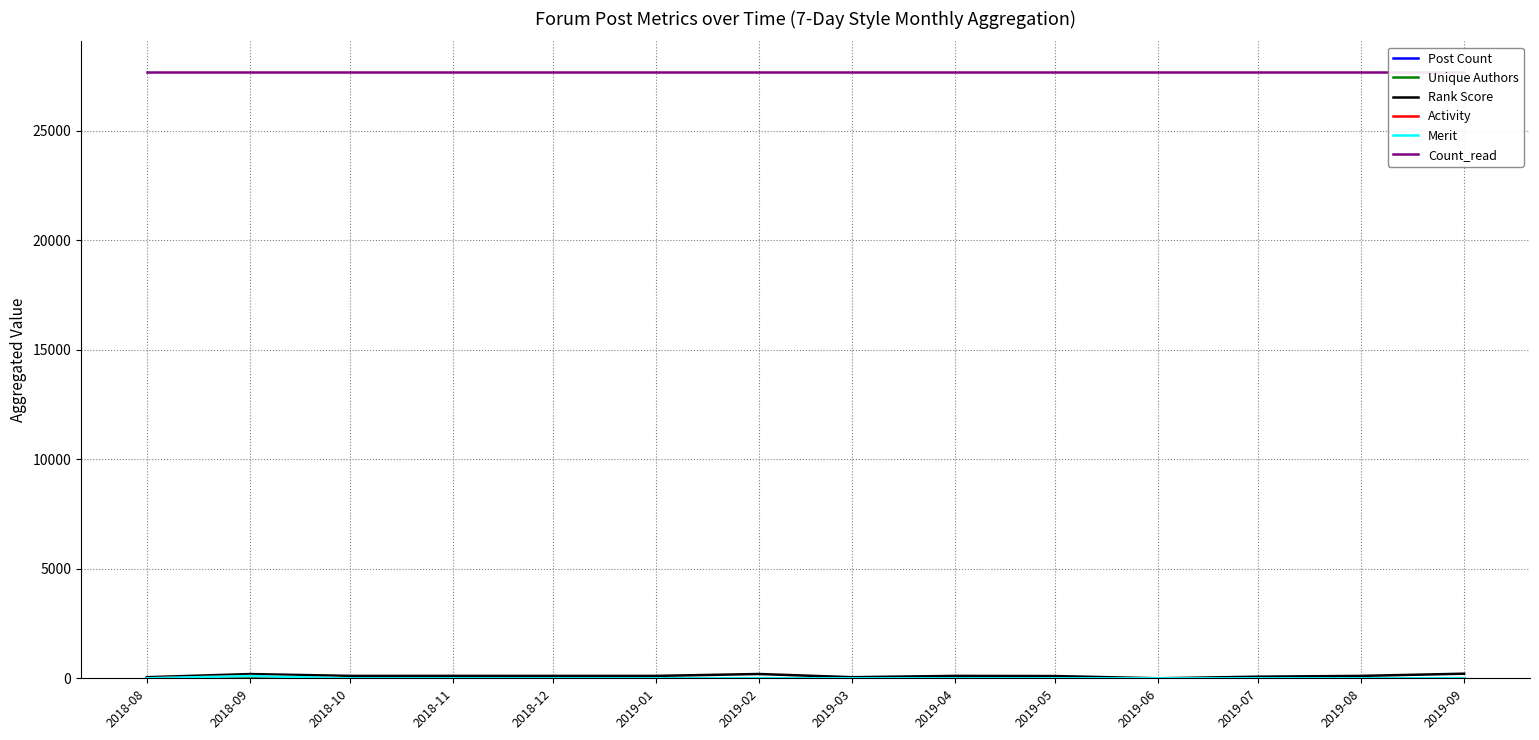

How many lines are shown in the chart?

6